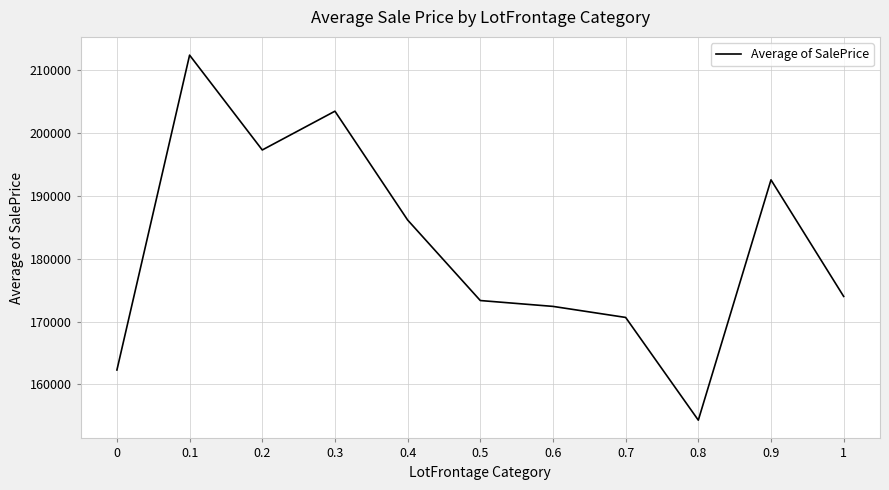

Between 0 and 0.6, which is larger?

0.6